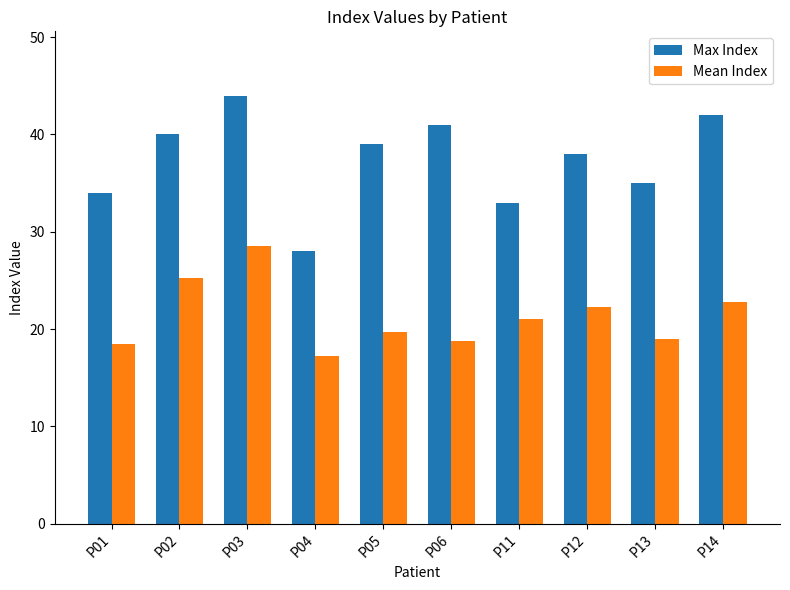

How many bars are there in each group?

2